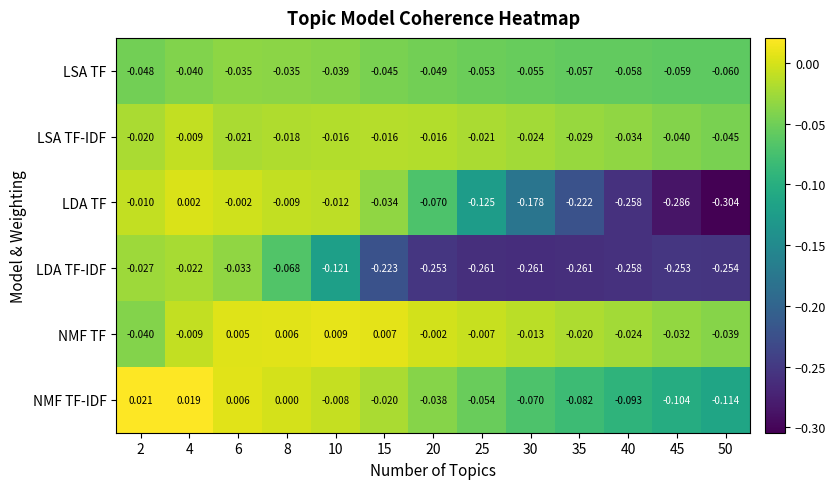

Is the value of LDA TF at 25 greater than the value of NMF TF at 8?

No